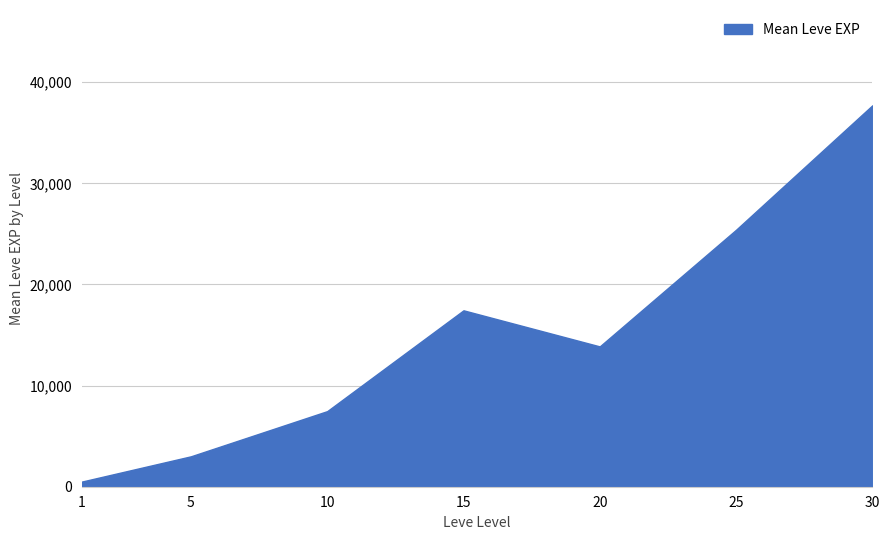

At which label is the value closest to 19112?

15